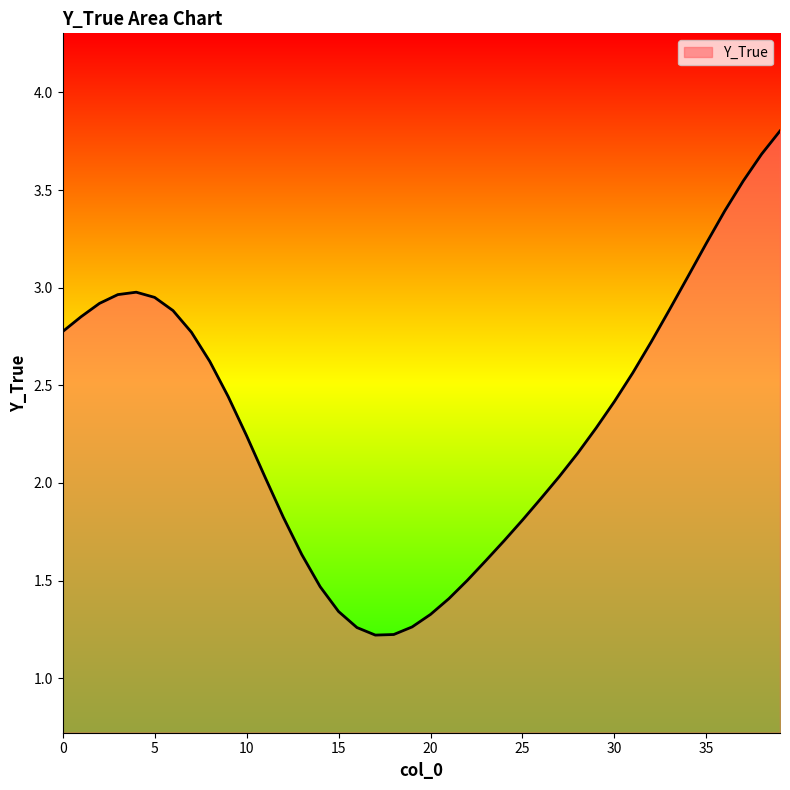

What is the maximum value shown in the chart?

3.8